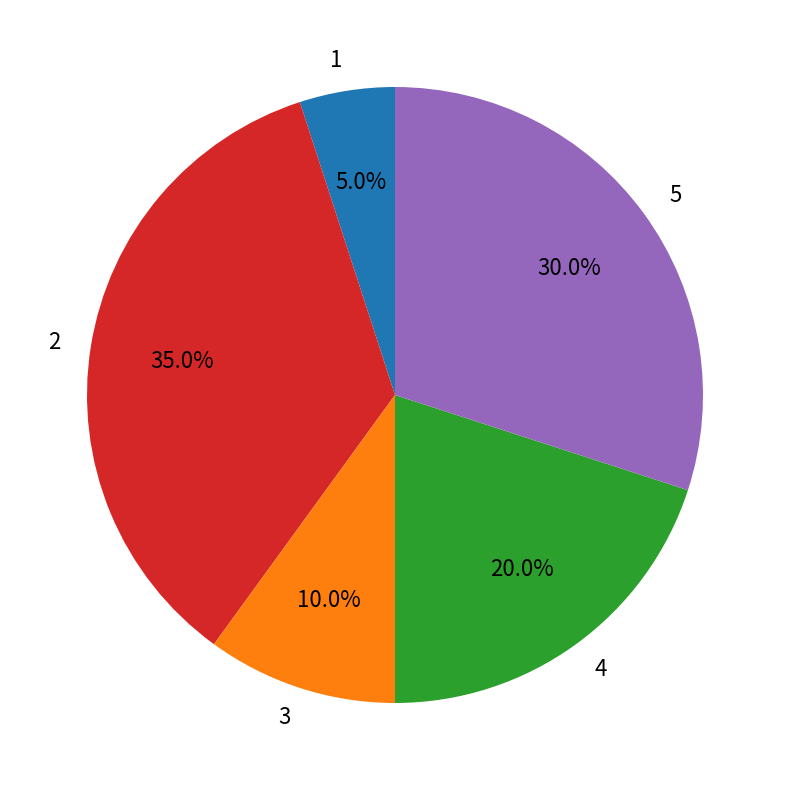

What is the ratio of the value at 5 to the value at 3?

3.0